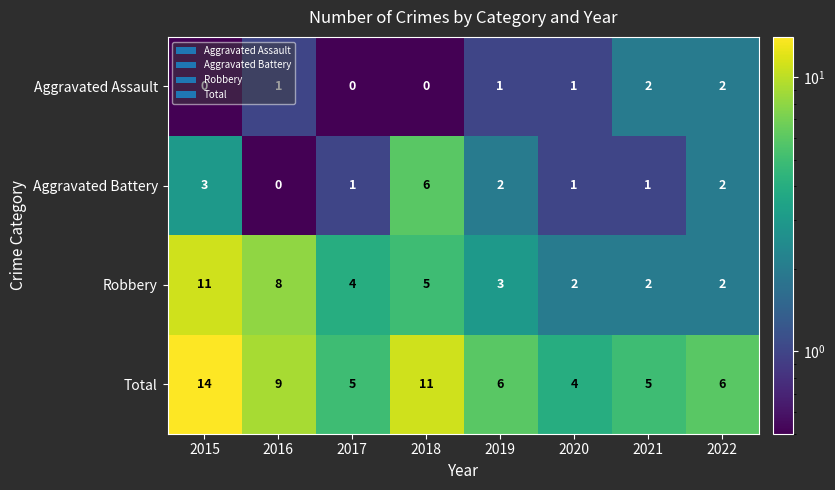

Count the number of data series in this chart.

4